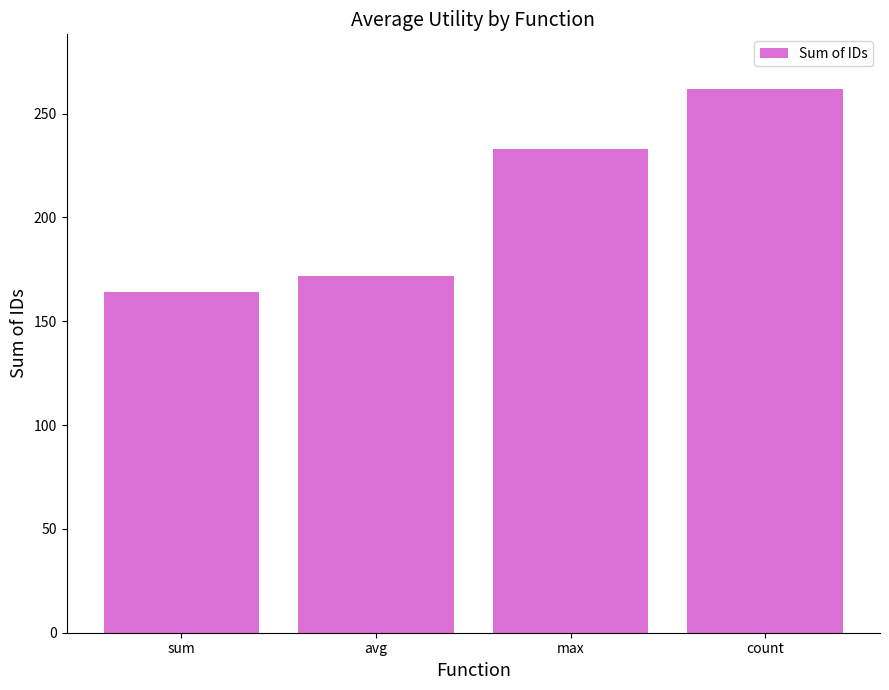

True or false: the data shows 88 at max.

False